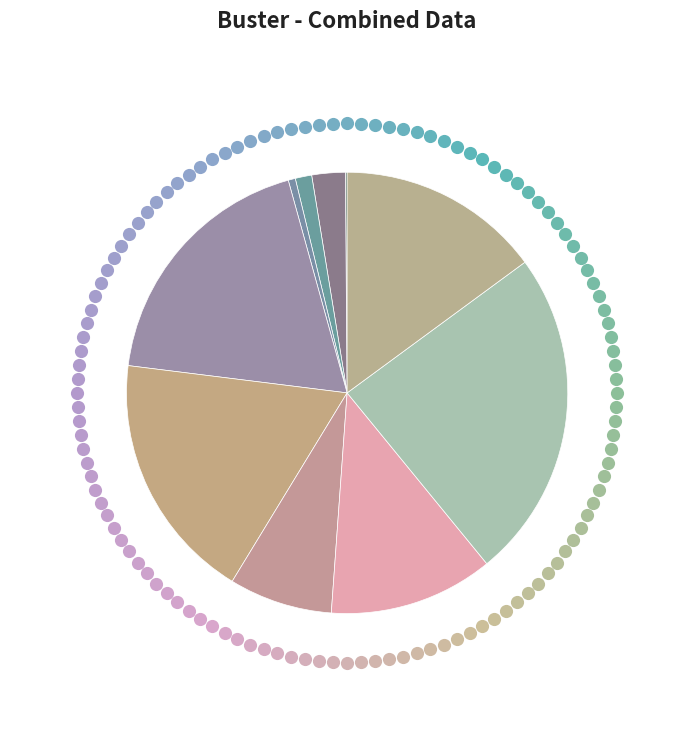

To the nearest percent, what is the average slice percentage?

10%